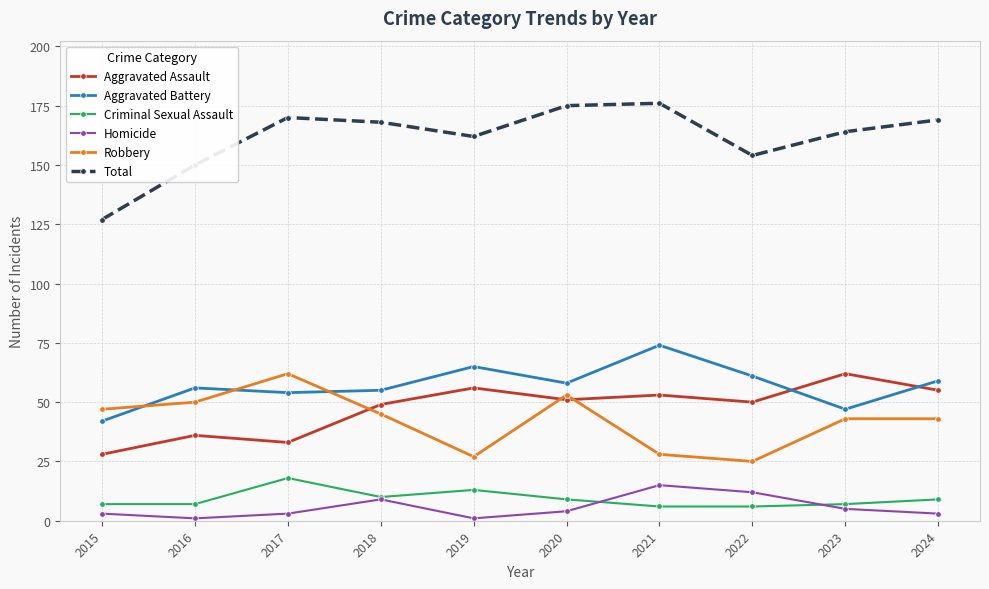

What is the sum of the Robbery values at 2019 and 2023?

70